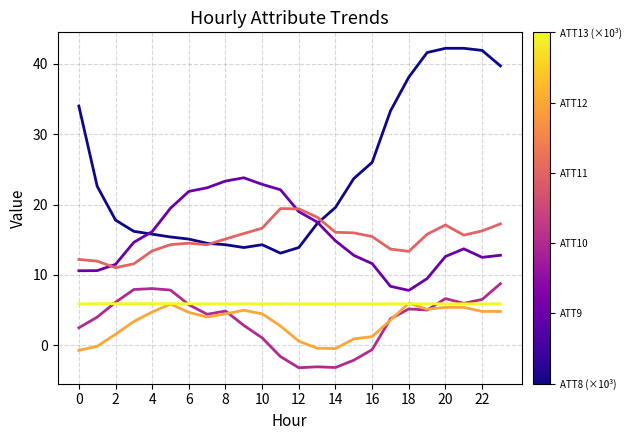

What is the smallest value displayed?

-3.2